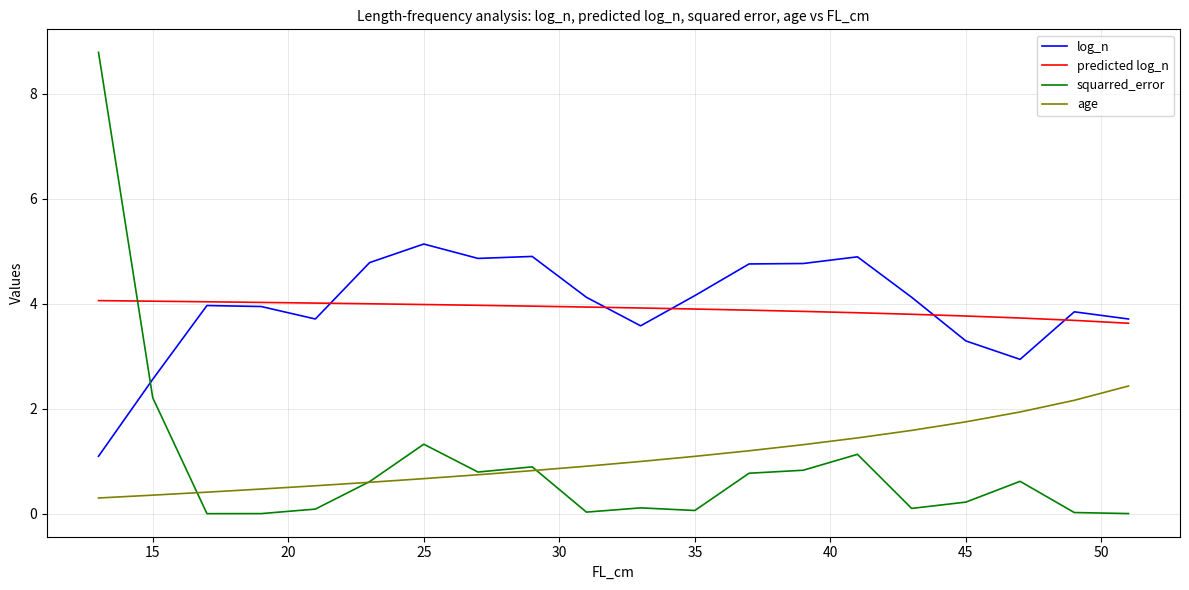

True or false: age and log_n cross at least once.

False